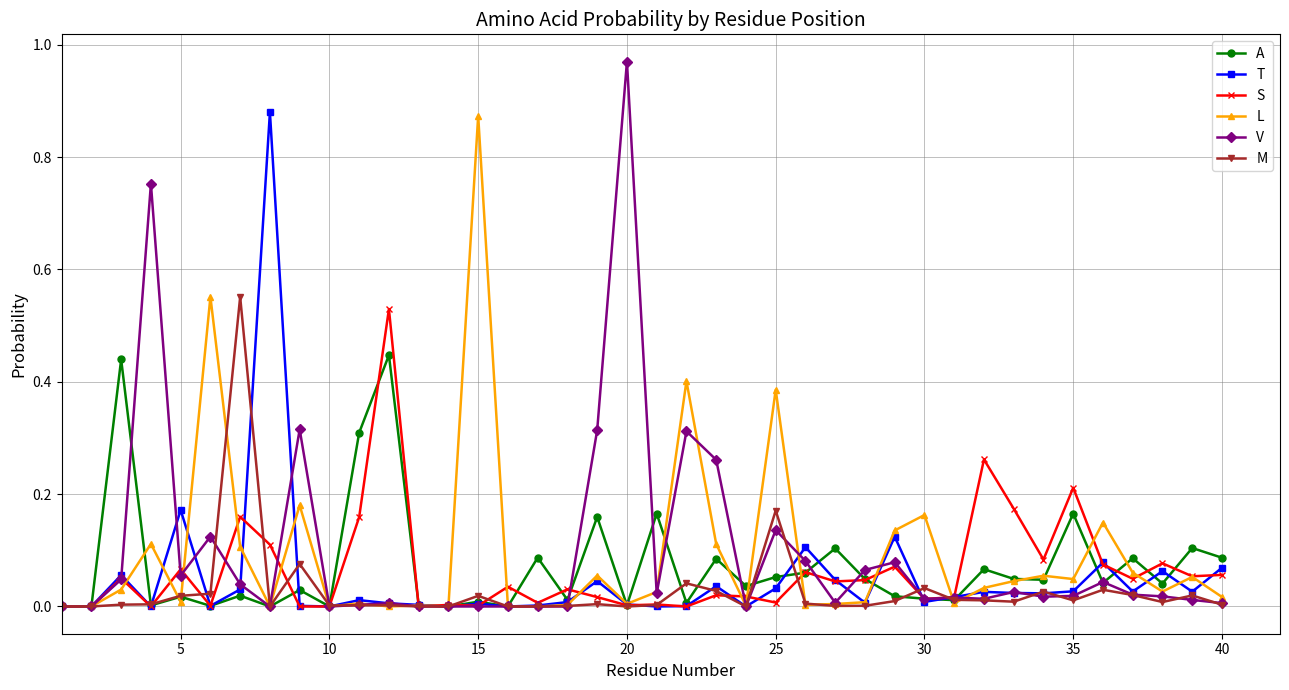

Which series has the largest range (max minus min)?

V